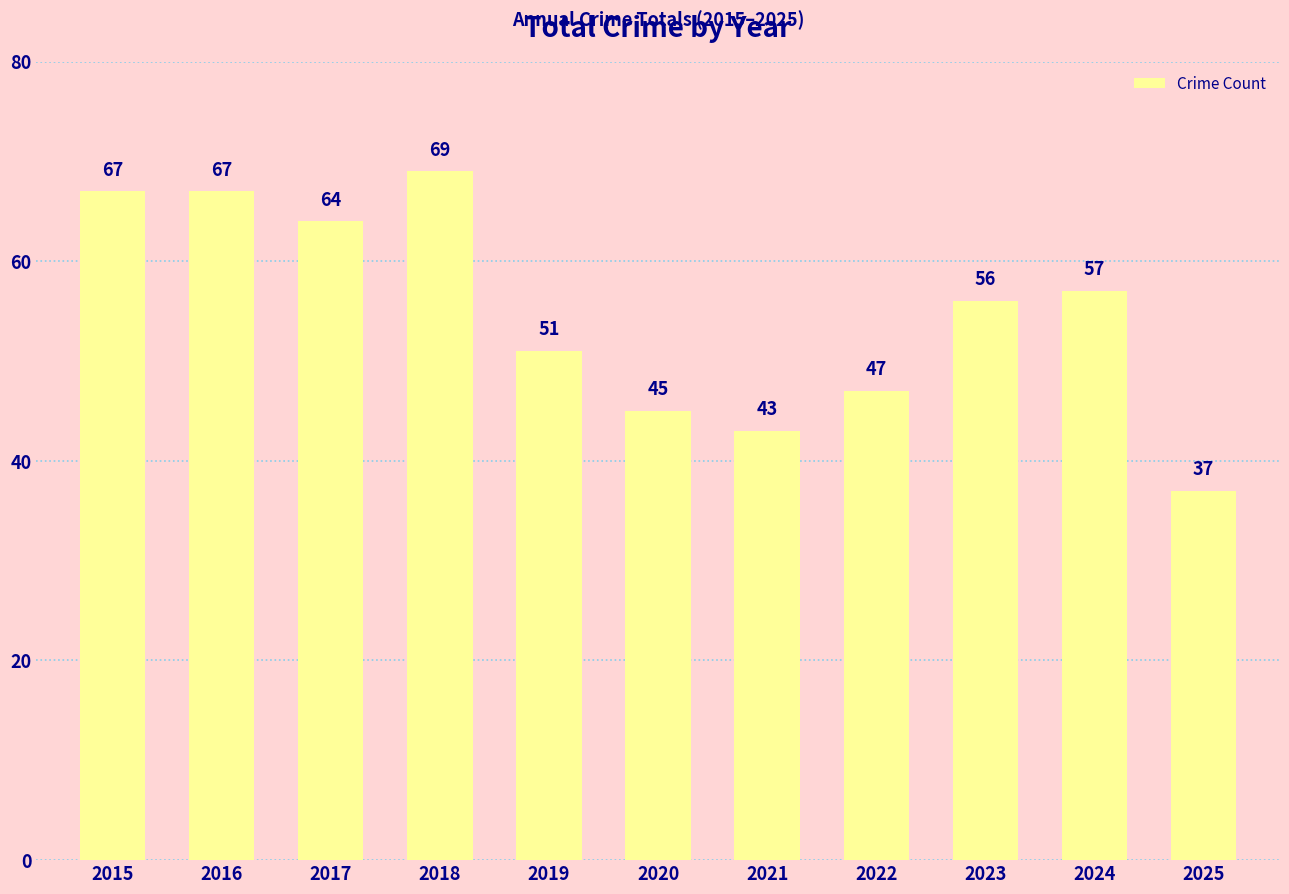

The chart shows a value of 67 at 2015. True or false?

True